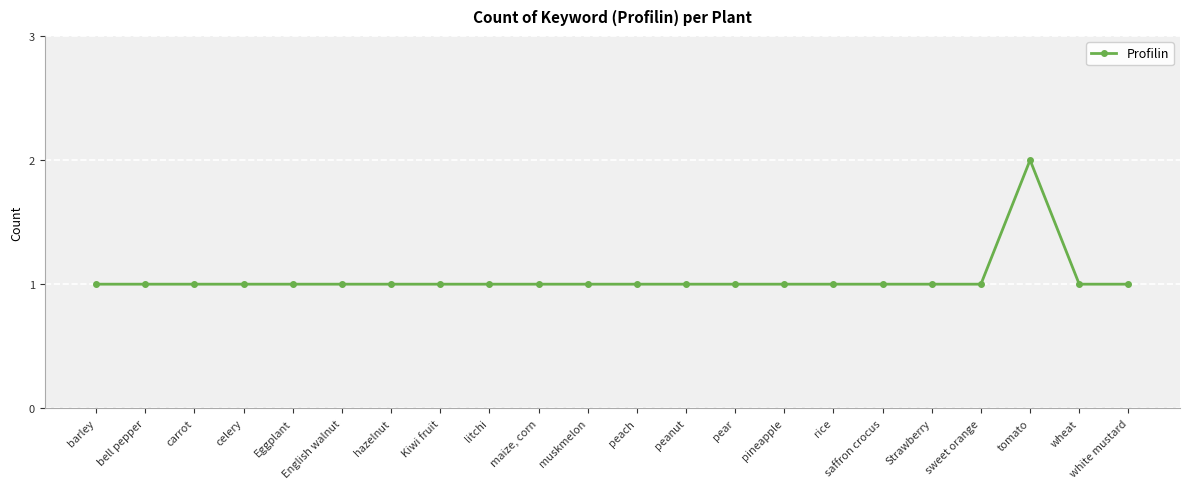

What is the sum of all values?

23